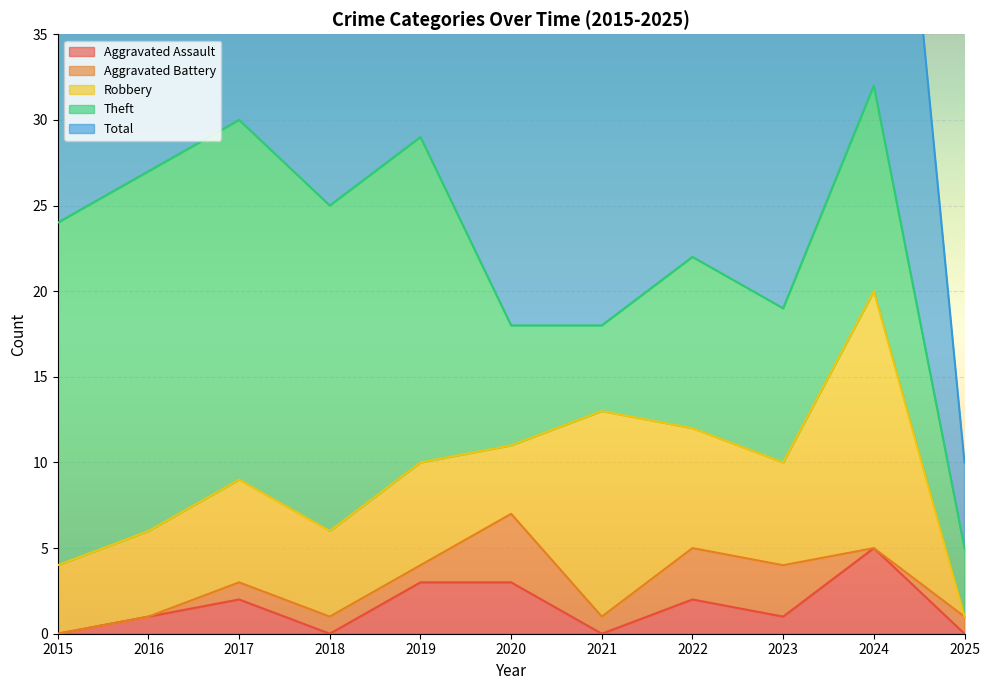

Between 2018 and 2021, which series saw the biggest shift?

Theft